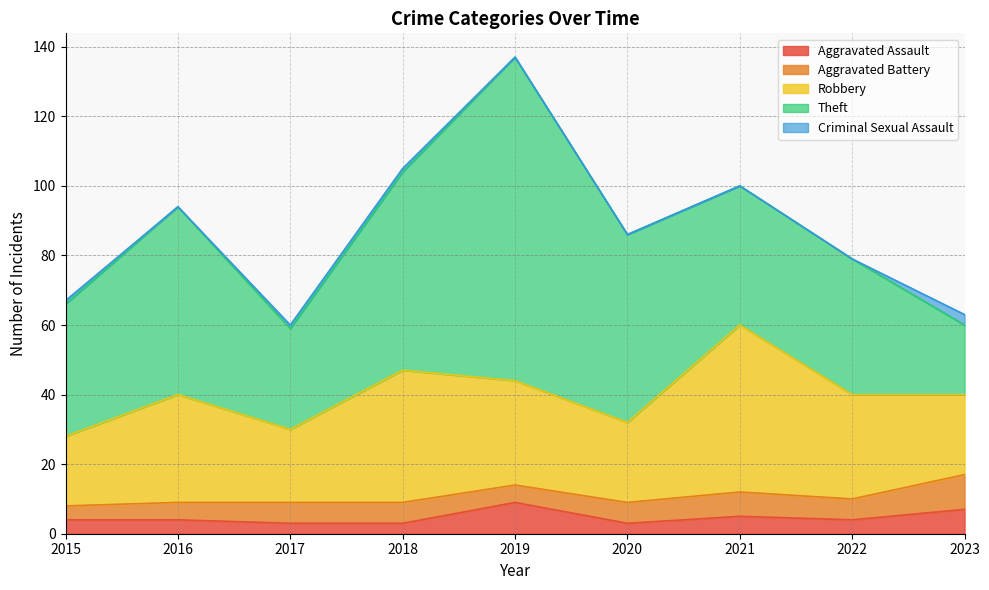

List the labels in order of Aggravated Battery value, largest first.

2023, 2021, 2017, 2018, 2020, 2022, 2016, 2019, 2015